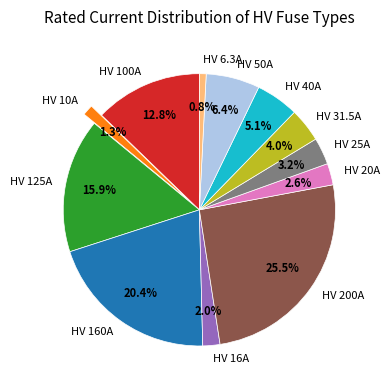

What percentage is the HV 25A slice, to the nearest percent?

3%